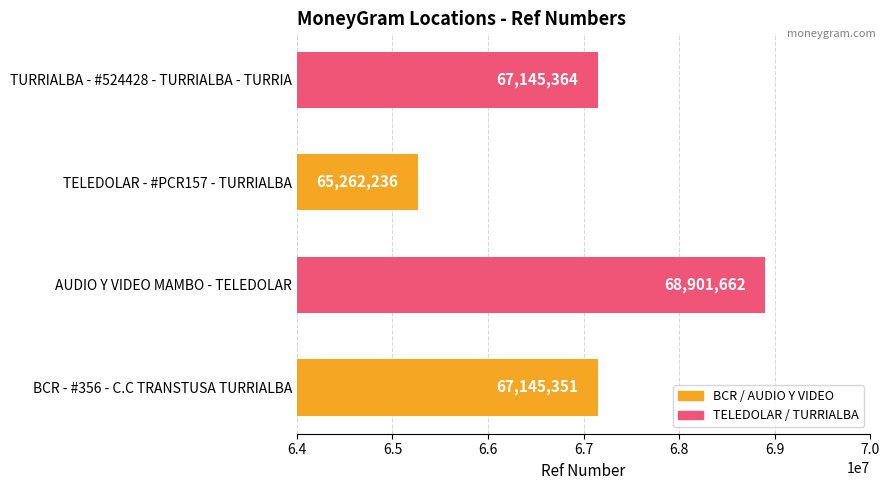

What is the difference between the second highest and second lowest values?

13